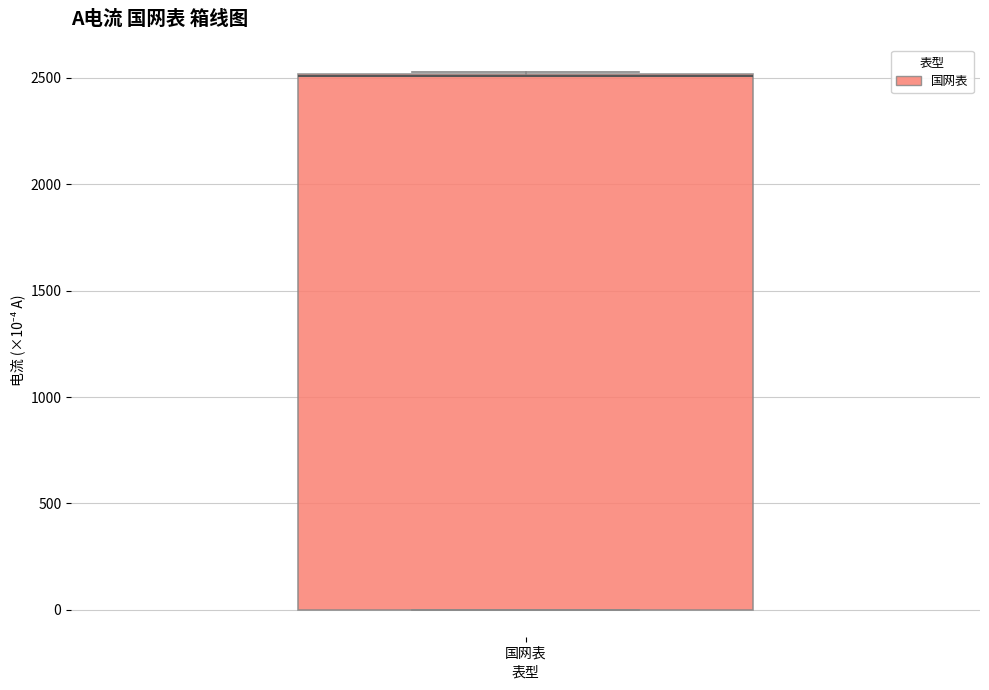

Transcribe this box plot: give where the median line is, the range the box spans, and where the two whiskers end, as read against the y-axis. The values are not printed on the chart, so give them approximately, as read against the axis.

median 2500 (drawn on the box's upper edge), box 0 to 2500, whiskers 0 to 2550